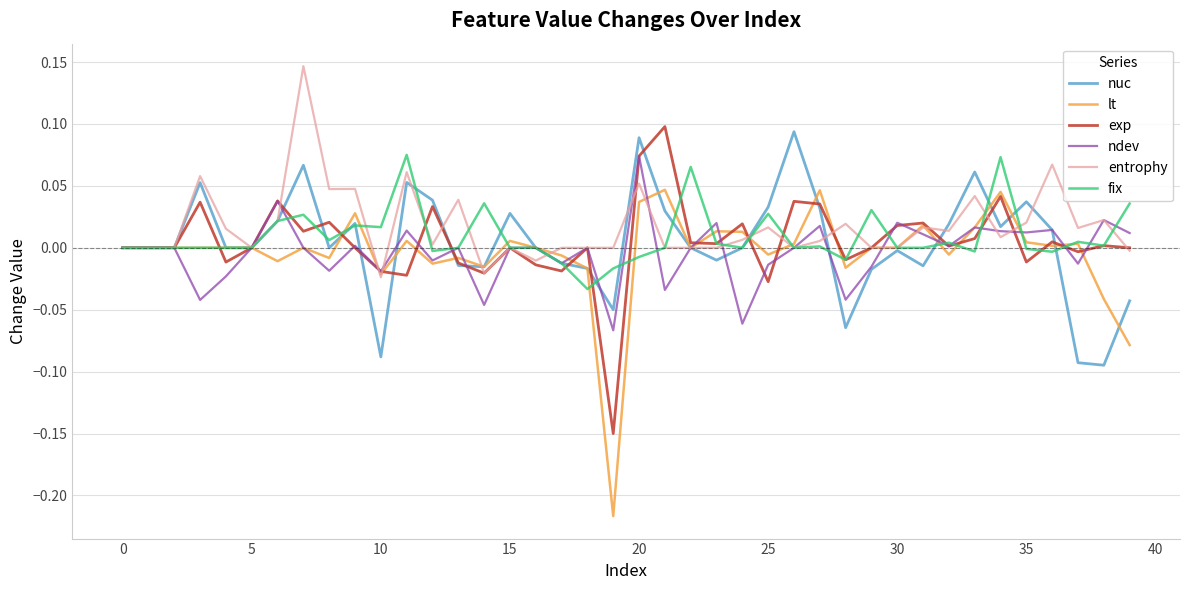

How many series are shown in this chart?

6